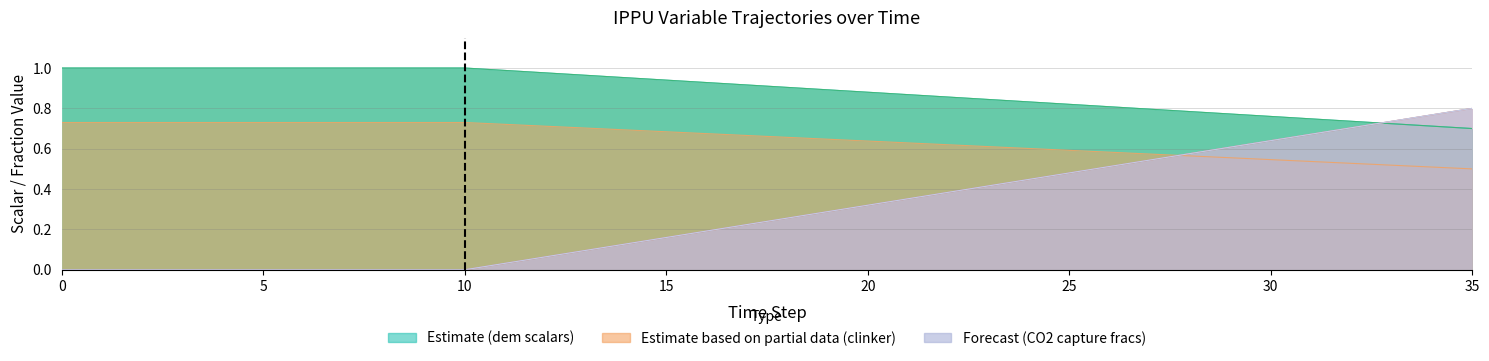

Is it true that frac_ippu_cement_clinker equals 0.9 at 22?

False